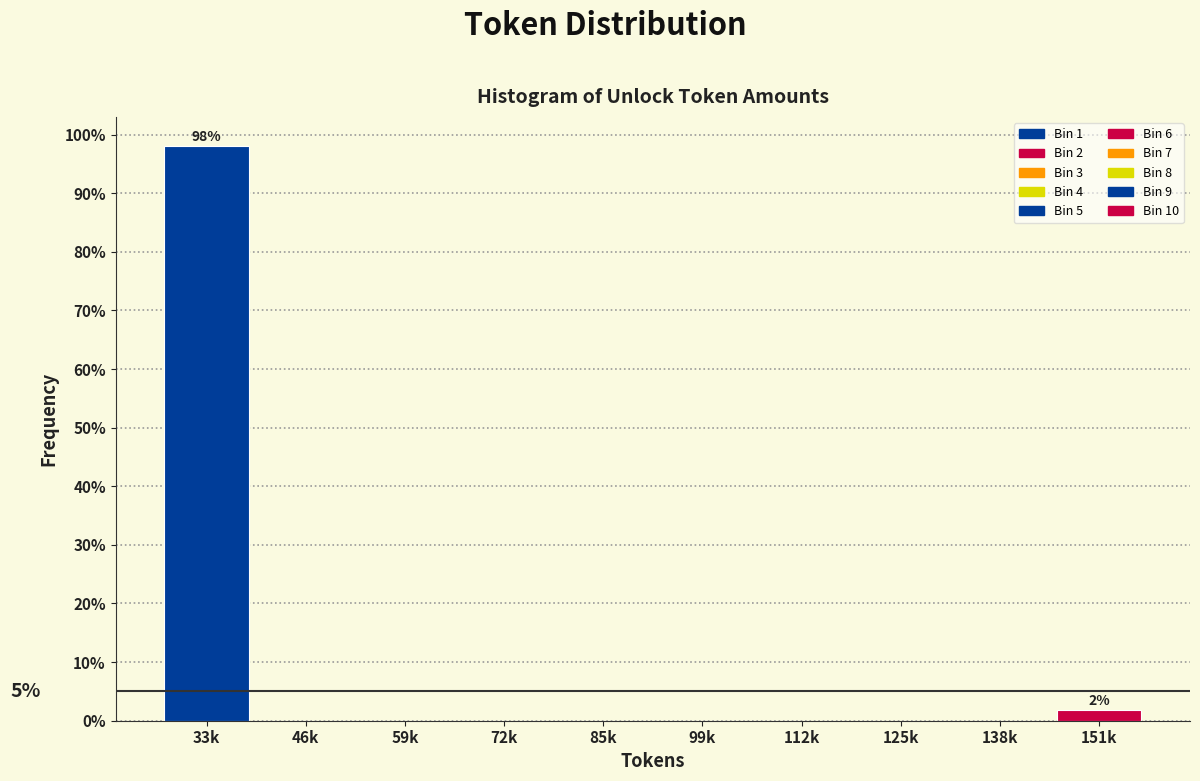

Reading left to right, extract all data points from this chart.

33k=98.1	46k=0.0	59k=0.0	72k=0.0	85k=0.0	99k=0.0	112k=0.0	125k=0.0	138k=0.0	151k=1.9